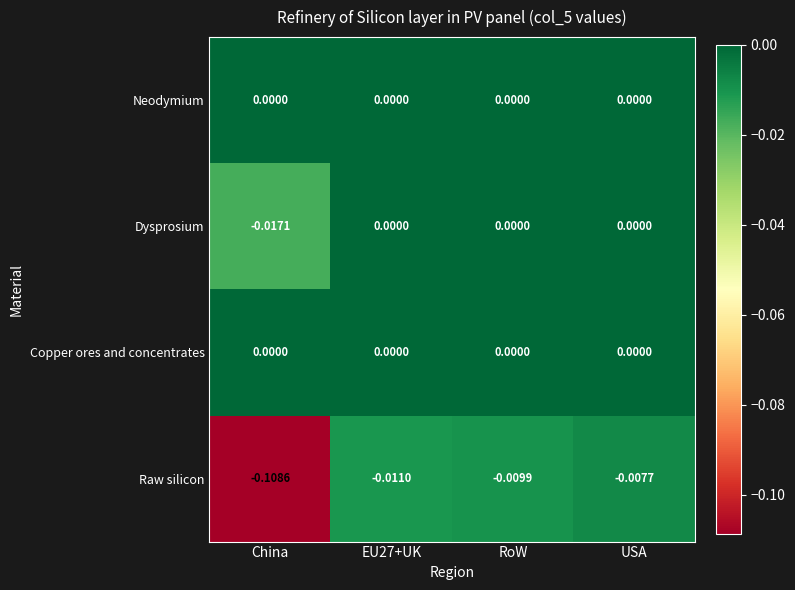

Between RoW and USA, which series saw the biggest shift?

Raw silicon